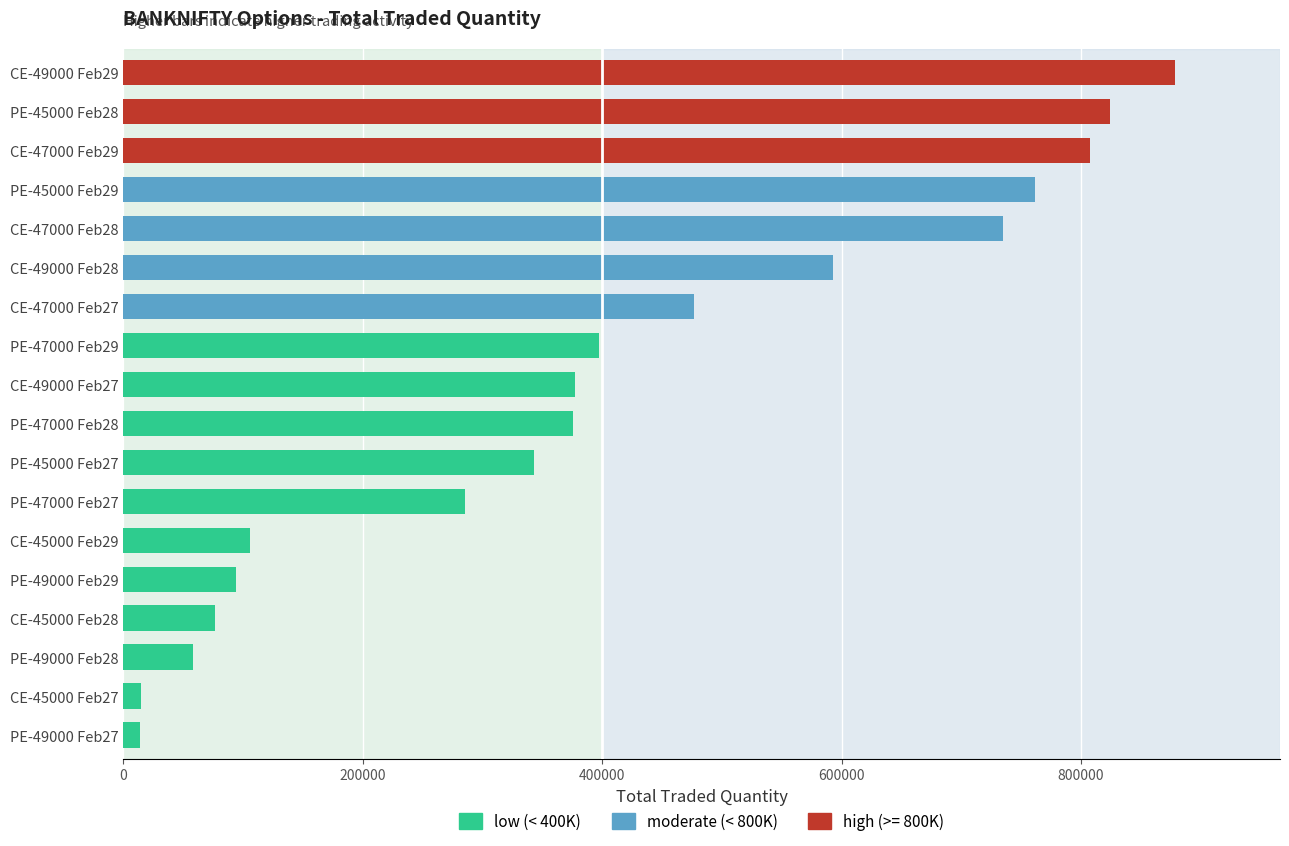

How many categories are shown in the chart?

18